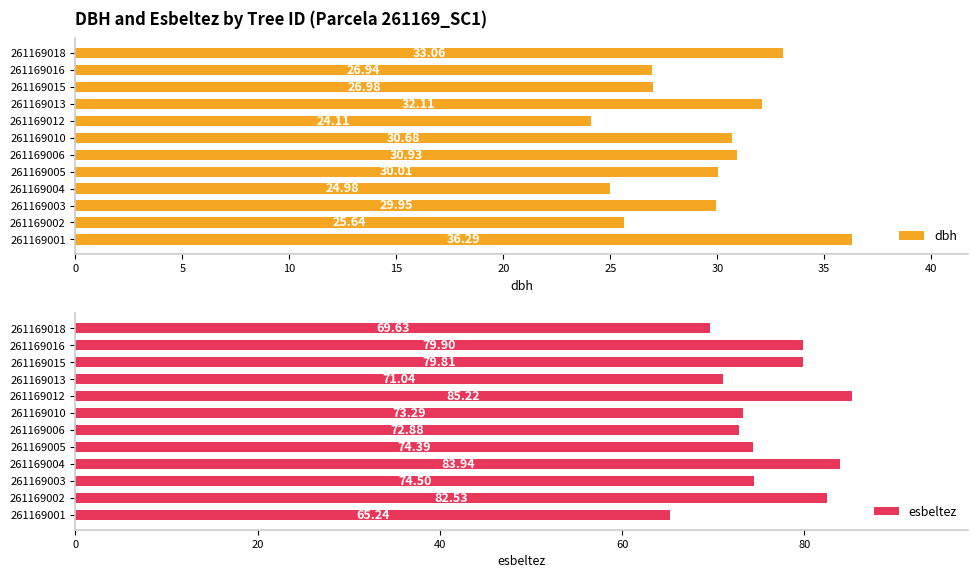

Which series has the largest range (max minus min)?

esbeltez